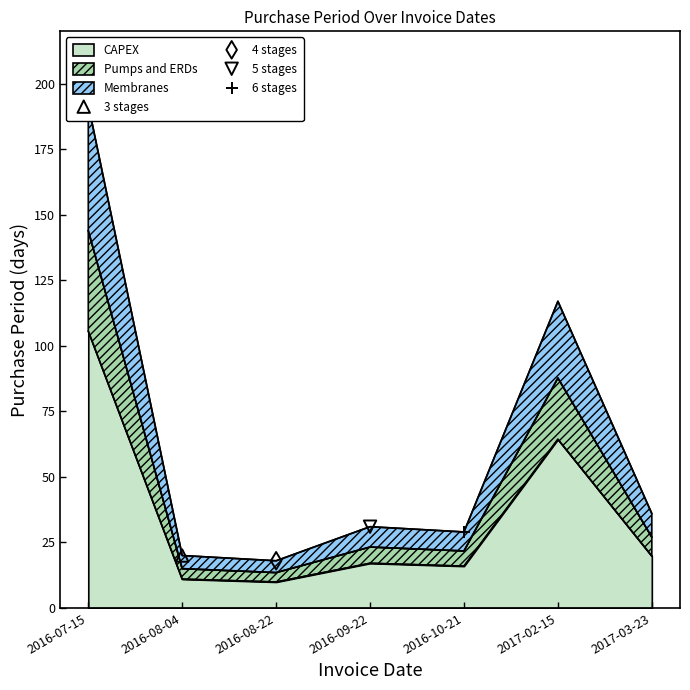

Between 2016-09-22 and 2016-10-21, which is larger?

2016-09-22